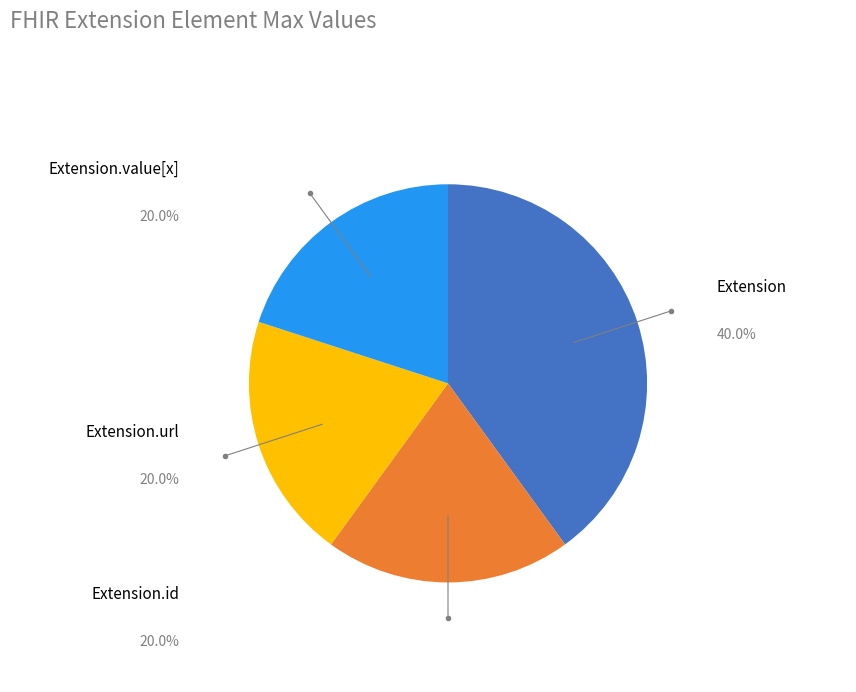

Is there a majority slice in this chart?

No